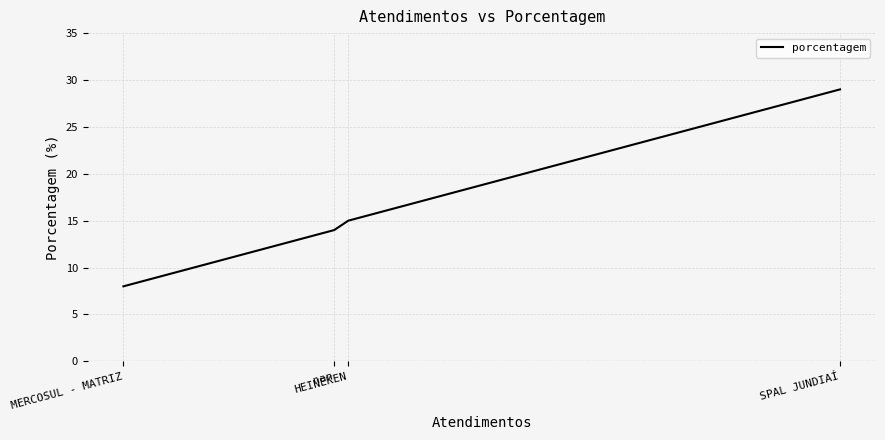

At which label does the data first exceed 15?

SPAL JUNDIAÍ